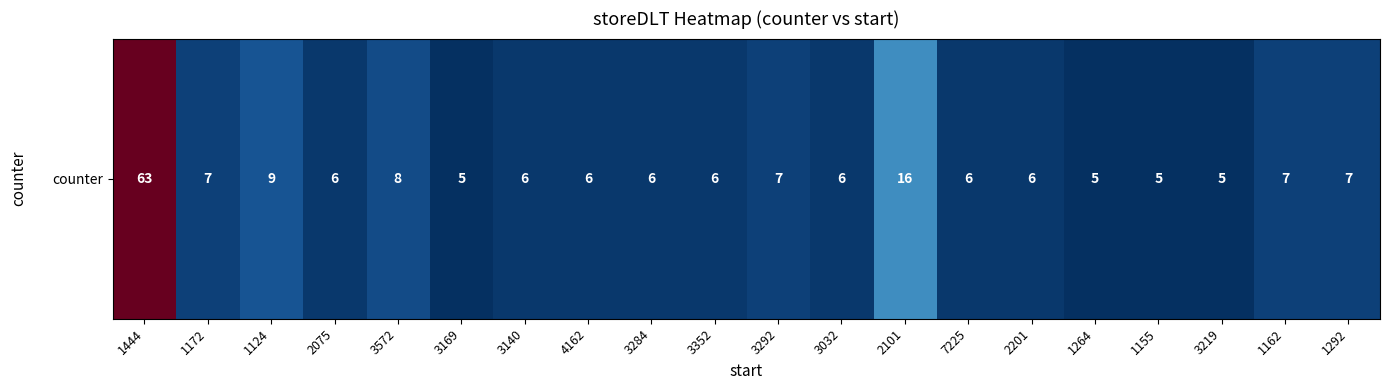

What is the ratio of the value at 3292 to the value at 3140?

1.2